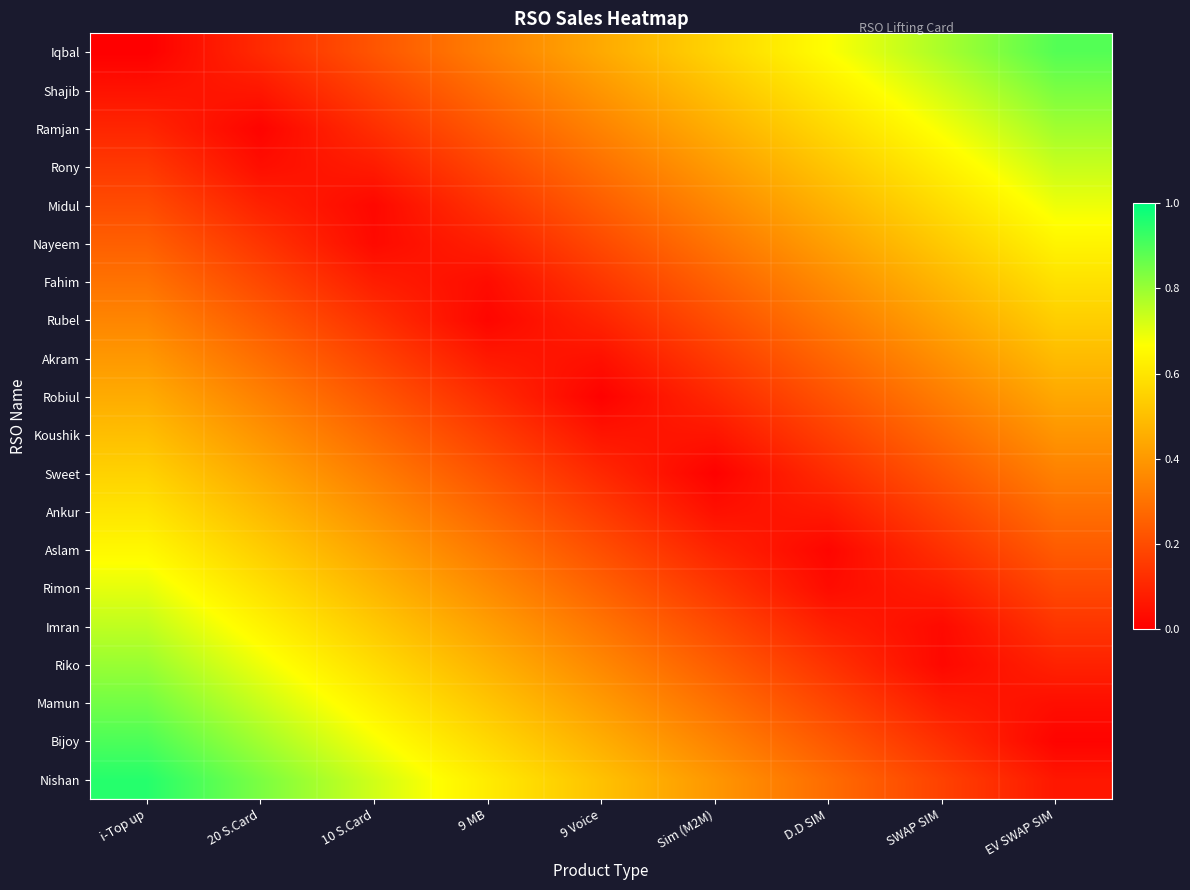

Reading right to left, what are all the values shown in this chart?

Iqbal: EV SWAP SIM=0.9	SWAP SIM=0.8	D.D SIM=0.7	Sim (M2M)=0.6	9 Voice=0.4	9 MB=0.3	10 S.Card=0.2	20 S.Card=0.1	i-Top up=0.0
Shajib: EV SWAP SIM=0.8	SWAP SIM=0.7	D.D SIM=0.6	Sim (M2M)=0.5	9 Voice=0.4	9 MB=0.3	10 S.Card=0.2	20 S.Card=0.1	i-Top up=0.1
Ramjan: EV SWAP SIM=0.8	SWAP SIM=0.7	D.D SIM=0.6	Sim (M2M)=0.5	9 Voice=0.3	9 MB=0.2	10 S.Card=0.1	20 S.Card=0.0	i-Top up=0.1
Rony: EV SWAP SIM=0.7	SWAP SIM=0.6	D.D SIM=0.5	Sim (M2M)=0.4	9 Voice=0.3	9 MB=0.2	10 S.Card=0.1	20 S.Card=0.0	i-Top up=0.1
Midul: EV SWAP SIM=0.7	SWAP SIM=0.6	D.D SIM=0.5	Sim (M2M)=0.4	9 Voice=0.2	9 MB=0.1	10 S.Card=0.0	20 S.Card=0.1	i-Top up=0.2
Nayeem: EV SWAP SIM=0.6	SWAP SIM=0.5	D.D SIM=0.4	Sim (M2M)=0.3	9 Voice=0.2	9 MB=0.1	10 S.Card=0.0	20 S.Card=0.1	i-Top up=0.2
Fahim: EV SWAP SIM=0.6	SWAP SIM=0.5	D.D SIM=0.4	Sim (M2M)=0.3	9 Voice=0.1	9 MB=0.0	10 S.Card=0.1	20 S.Card=0.2	i-Top up=0.3
Rubel: EV SWAP SIM=0.5	SWAP SIM=0.4	D.D SIM=0.3	Sim (M2M)=0.2	9 Voice=0.1	9 MB=0.0	10 S.Card=0.1	20 S.Card=0.2	i-Top up=0.3
Akram: EV SWAP SIM=0.5	SWAP SIM=0.4	D.D SIM=0.3	Sim (M2M)=0.2	9 Voice=0.0	9 MB=0.1	10 S.Card=0.2	20 S.Card=0.3	i-Top up=0.4
Robiul: EV SWAP SIM=0.4	SWAP SIM=0.3	D.D SIM=0.2	Sim (M2M)=0.1	9 Voice=0.0	9 MB=0.1	10 S.Card=0.2	20 S.Card=0.3	i-Top up=0.5
Koushik: EV SWAP SIM=0.4	SWAP SIM=0.3	D.D SIM=0.2	Sim (M2M)=0.1	9 Voice=0.1	9 MB=0.2	10 S.Card=0.3	20 S.Card=0.4	i-Top up=0.5
Sweet: EV SWAP SIM=0.3	SWAP SIM=0.2	D.D SIM=0.1	Sim (M2M)=0.0	9 Voice=0.1	9 MB=0.2	10 S.Card=0.3	20 S.Card=0.4	i-Top up=0.6
Ankur: EV SWAP SIM=0.3	SWAP SIM=0.2	D.D SIM=0.1	Sim (M2M)=0.0	9 Voice=0.2	9 MB=0.3	10 S.Card=0.4	20 S.Card=0.5	i-Top up=0.6
Aslam: EV SWAP SIM=0.2	SWAP SIM=0.1	D.D SIM=0.0	Sim (M2M)=0.1	9 Voice=0.2	9 MB=0.3	10 S.Card=0.4	20 S.Card=0.5	i-Top up=0.7
Rimon: EV SWAP SIM=0.2	SWAP SIM=0.1	D.D SIM=0.0	Sim (M2M)=0.1	9 Voice=0.3	9 MB=0.4	10 S.Card=0.5	20 S.Card=0.6	i-Top up=0.7
Imran: EV SWAP SIM=0.1	SWAP SIM=0.0	D.D SIM=0.1	Sim (M2M)=0.2	9 Voice=0.3	9 MB=0.4	10 S.Card=0.5	20 S.Card=0.6	i-Top up=0.8
Riko: EV SWAP SIM=0.1	SWAP SIM=0.0	D.D SIM=0.1	Sim (M2M)=0.2	9 Voice=0.4	9 MB=0.5	10 S.Card=0.6	20 S.Card=0.7	i-Top up=0.8
Mamun: EV SWAP SIM=0.0	SWAP SIM=0.1	D.D SIM=0.2	Sim (M2M)=0.3	9 Voice=0.4	9 MB=0.5	10 S.Card=0.6	20 S.Card=0.7	i-Top up=0.8
Bijoy: EV SWAP SIM=0.0	SWAP SIM=0.1	D.D SIM=0.2	Sim (M2M)=0.3	9 Voice=0.5	9 MB=0.6	10 S.Card=0.7	20 S.Card=0.8	i-Top up=0.9
Nishan: EV SWAP SIM=0.1	SWAP SIM=0.2	D.D SIM=0.3	Sim (M2M)=0.4	9 Voice=0.5	9 MB=0.6	10 S.Card=0.7	20 S.Card=0.8	i-Top up=0.9